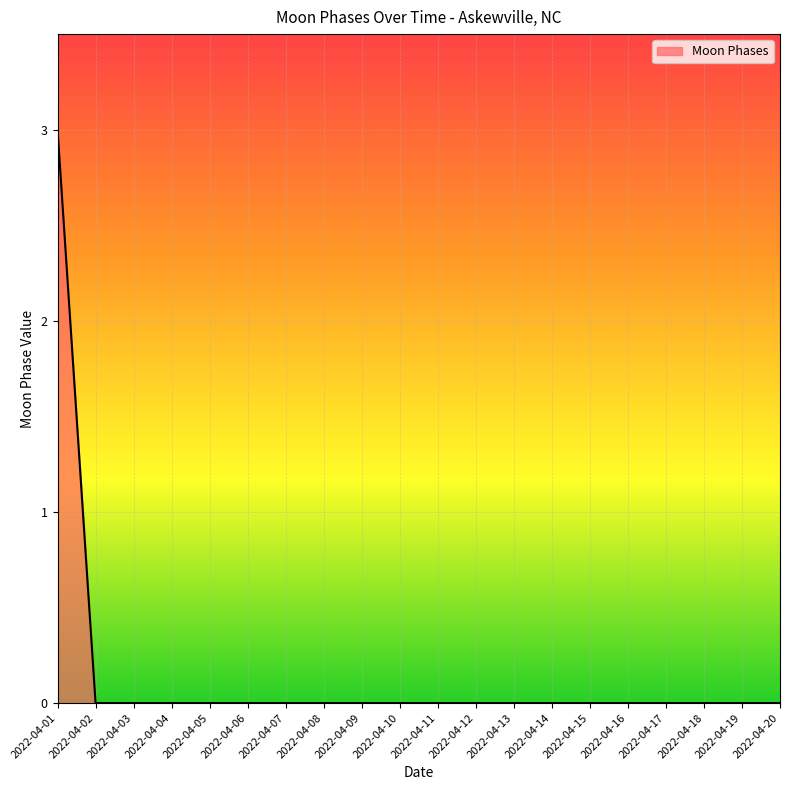

Count the values in the range 0 to 1.

19